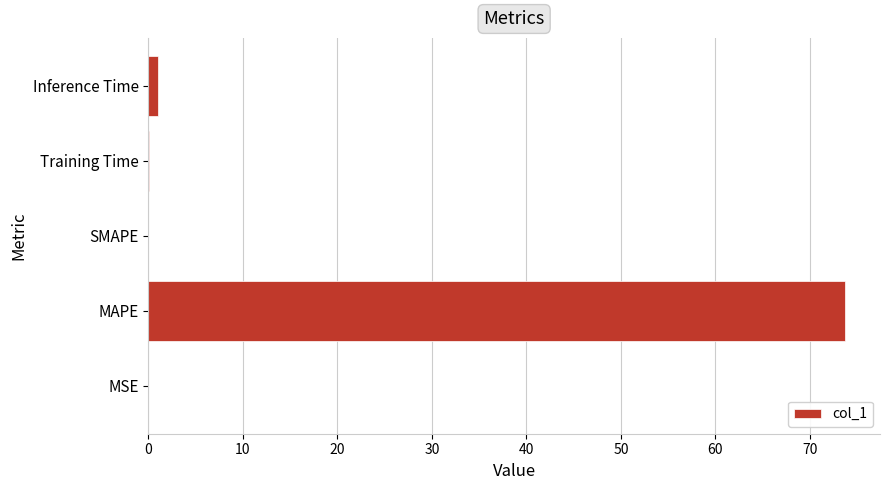

Is it true that the value at SMAPE is 0.0?

True